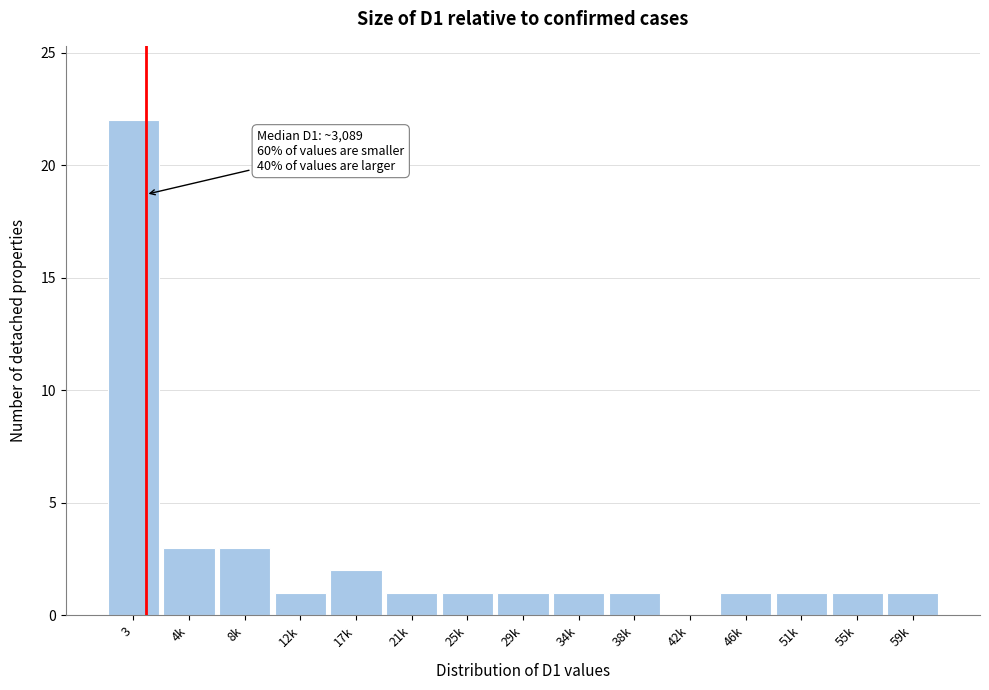

Reading left to right, what are all the values shown in this chart?

3=22	4k=3	8k=3	12k=1	17k=2	21k=1	25k=1	29k=1	34k=1	38k=1	42k=0	46k=1	51k=1	55k=1	59k=1